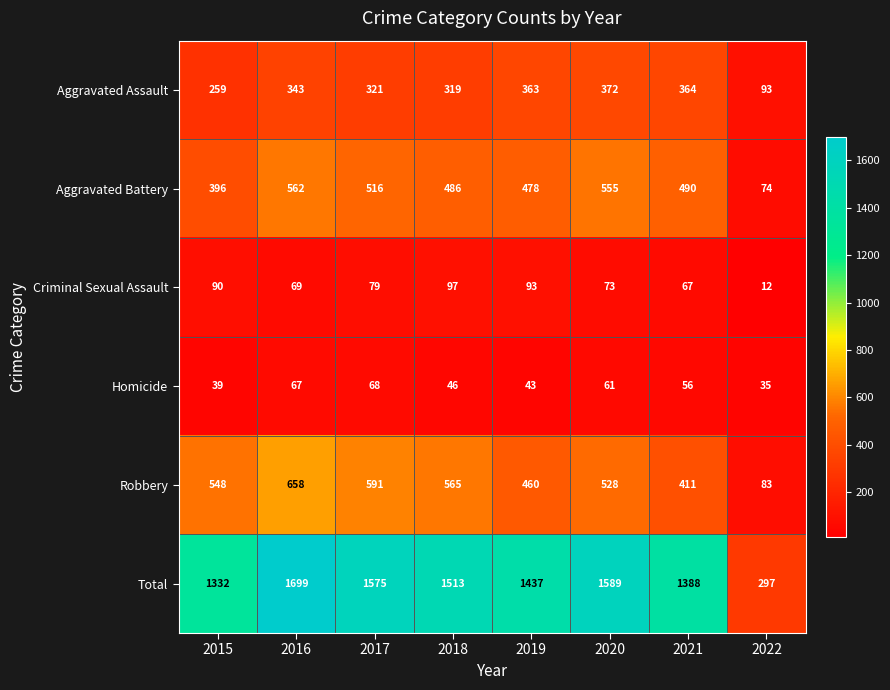

What is the greatest value displayed?

1699